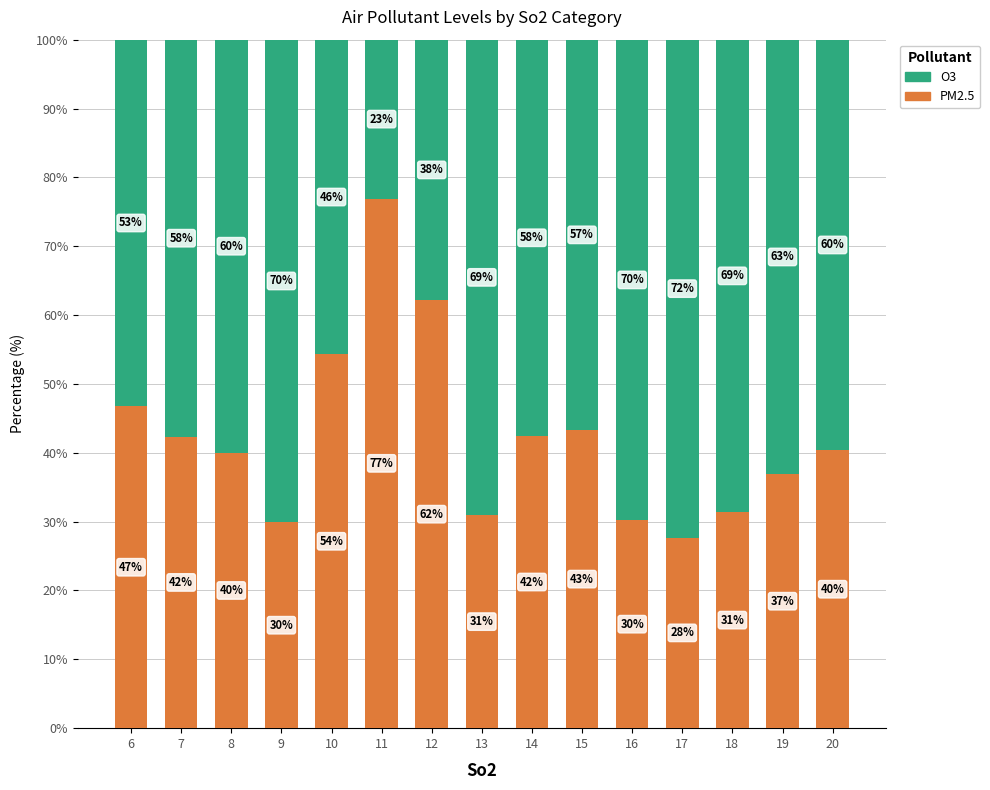

What is the maximum value for PM2.5?

76.9